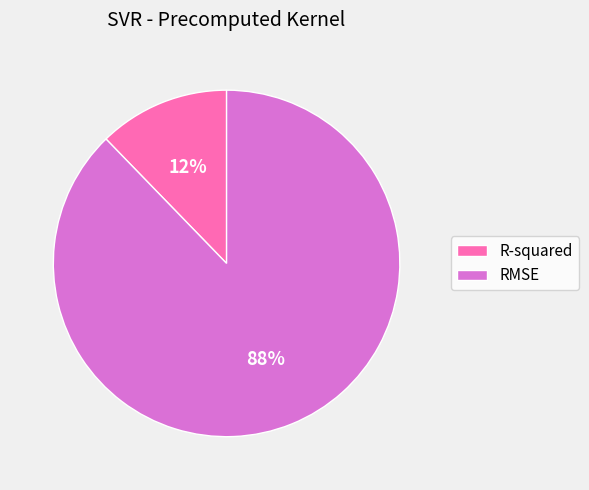

Which slice represents more than half of the pie?

RMSE